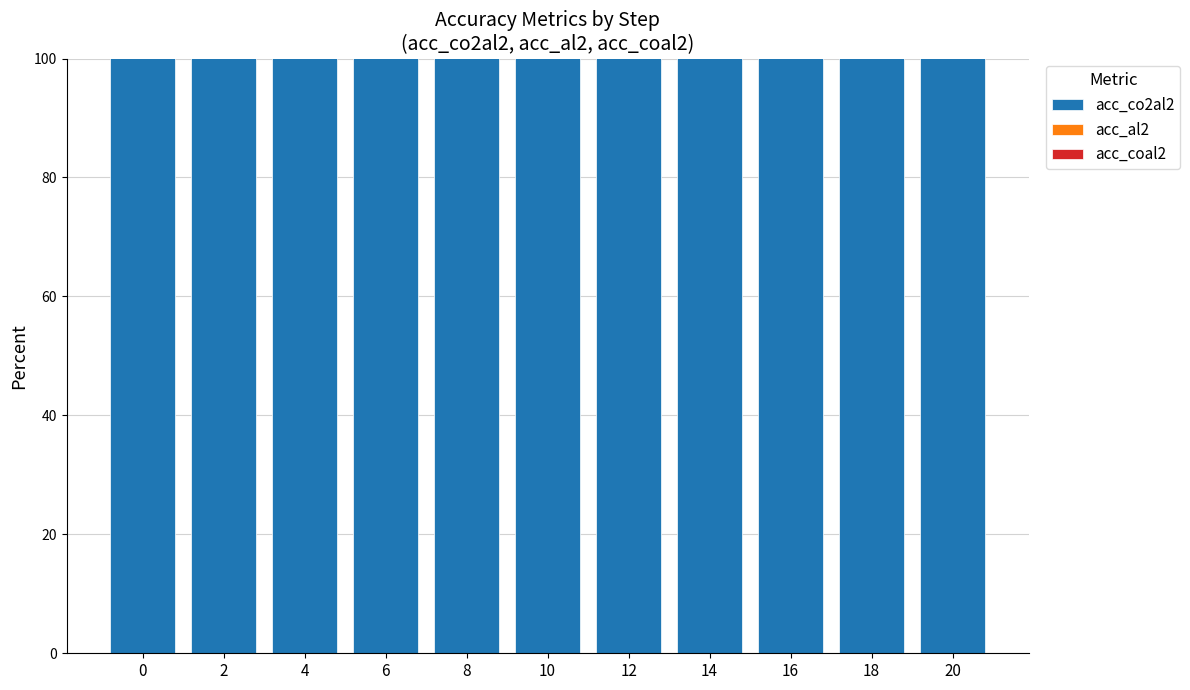

What is the lowest value of the acc_coal2 series?

3328.5